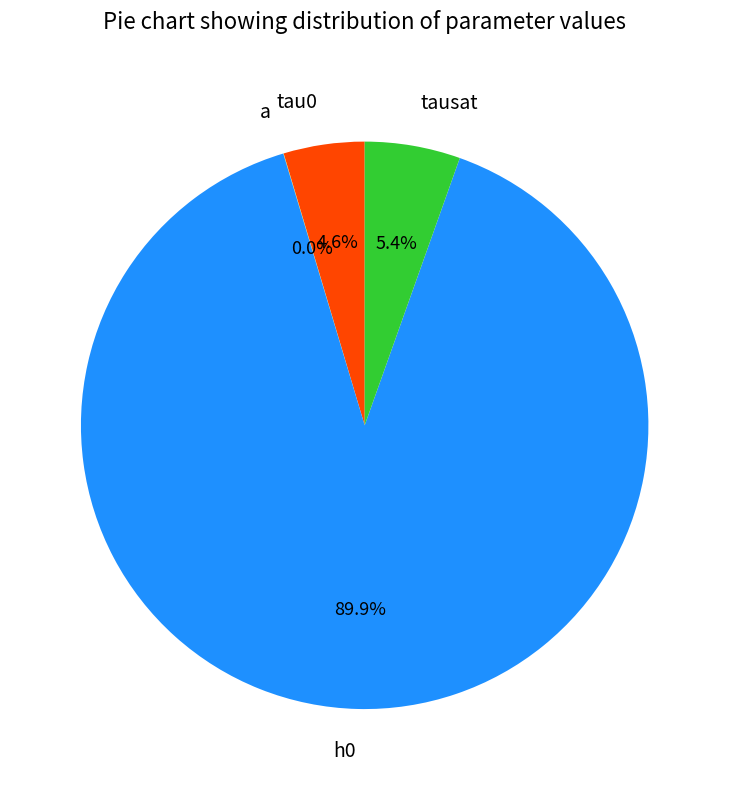

The h0 slice represents 90% of the pie. True or false?

True